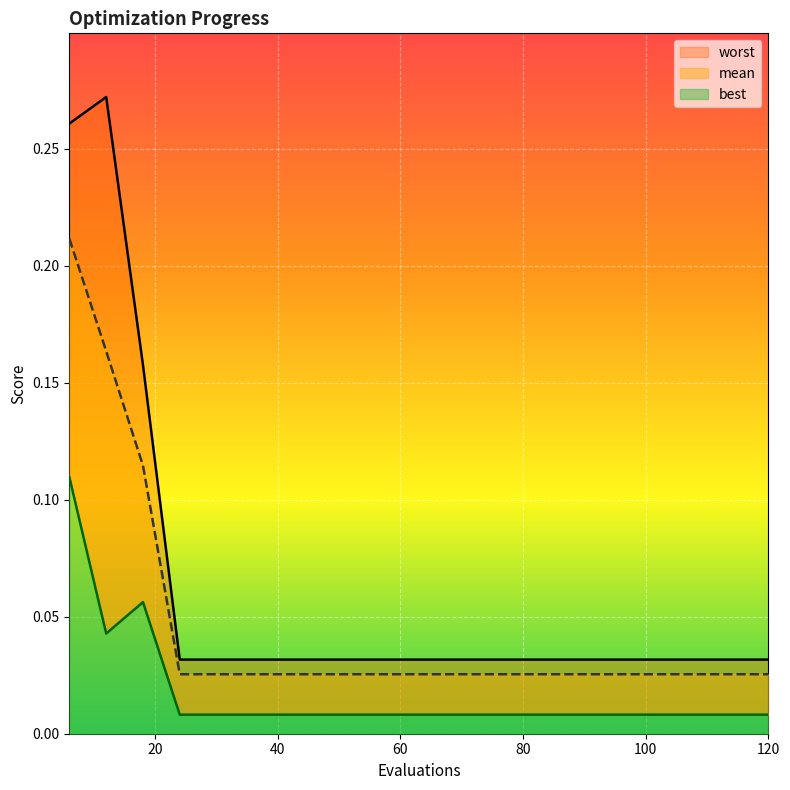

The value of worst at 90 is 0.0. True or false?

True